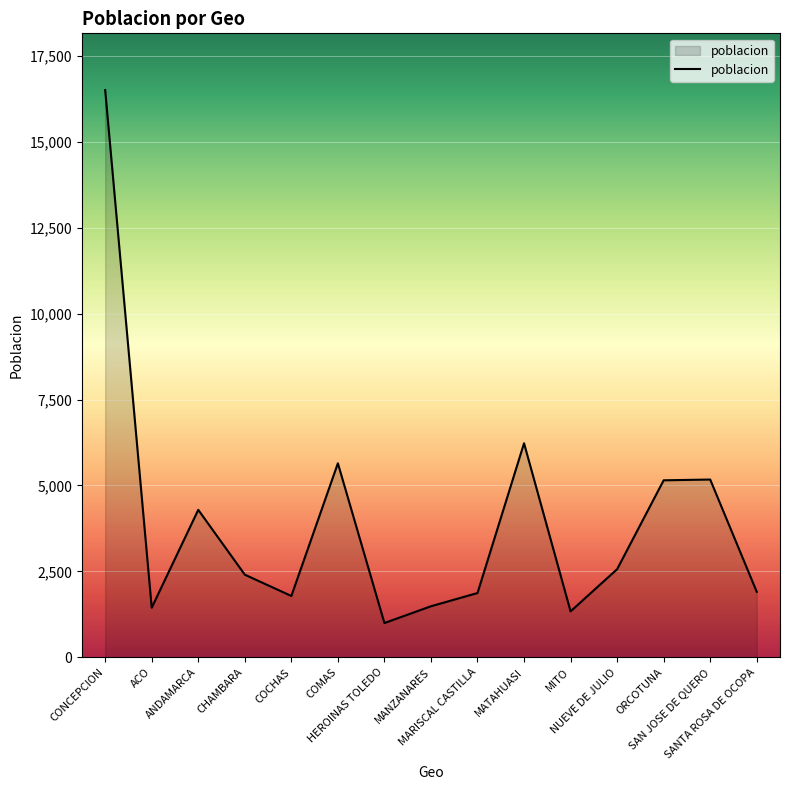

At which category does the chart reach its minimum across all series?

HEROINAS TOLEDO